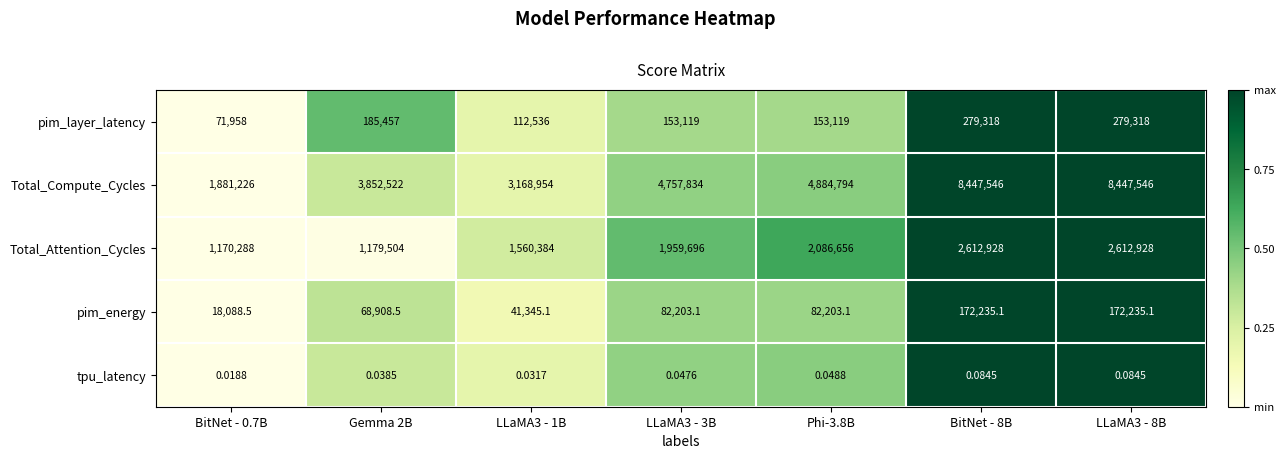

Is the value of pim_layer_latency at LLaMA3 - 1B greater than the value of Total_Compute_Cycles at BitNet - 0.7B?

No